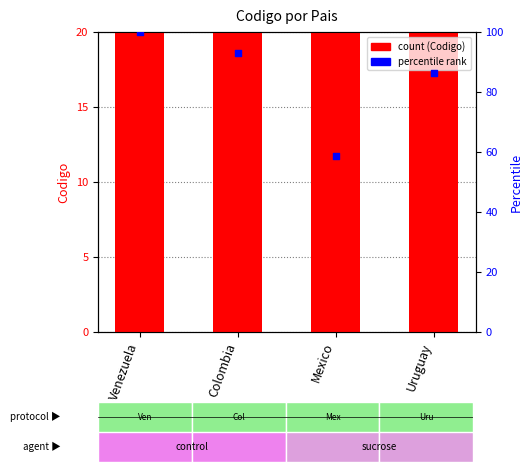

Which series has the largest total across all categories?

percentile rank